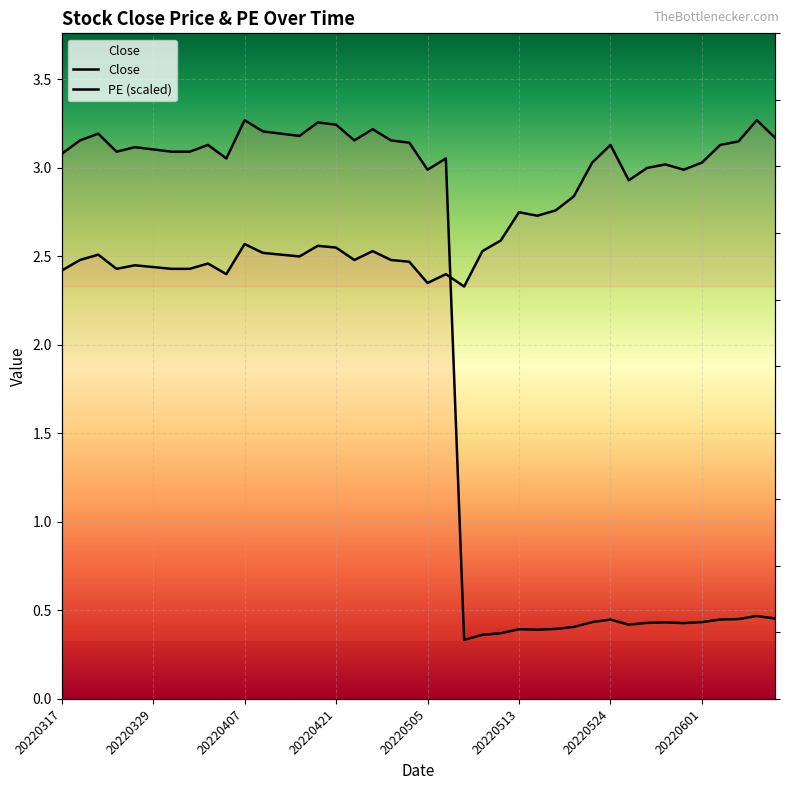

Which series ends up on top after the final intersection of PE and Close?

Close